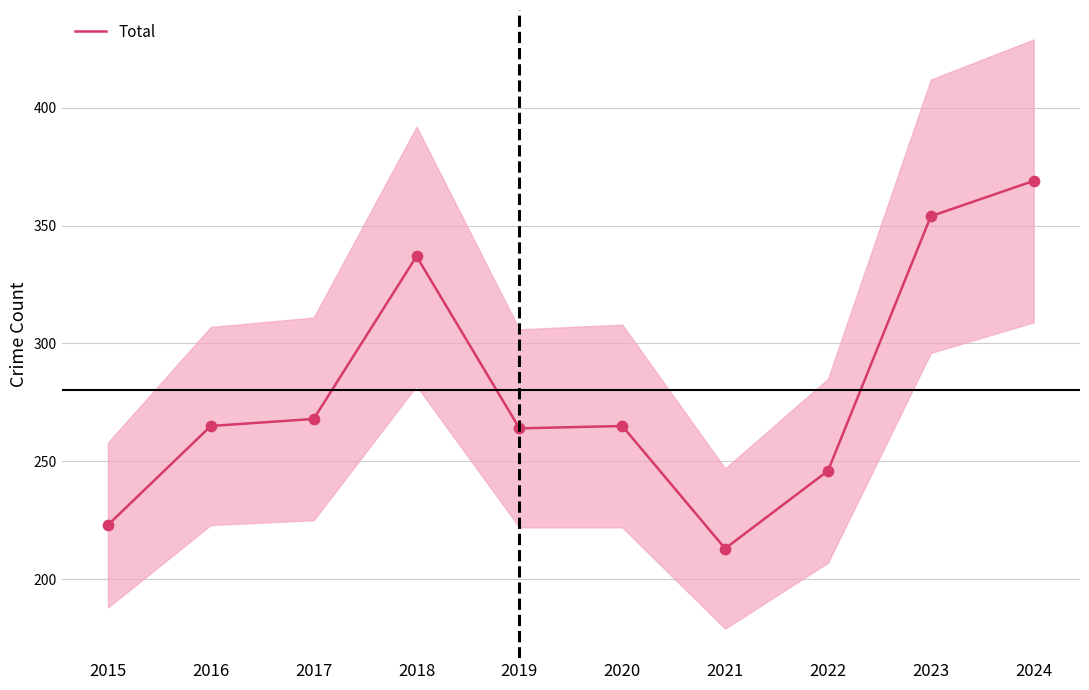

Between 2017 and 2023, which is larger?

2023